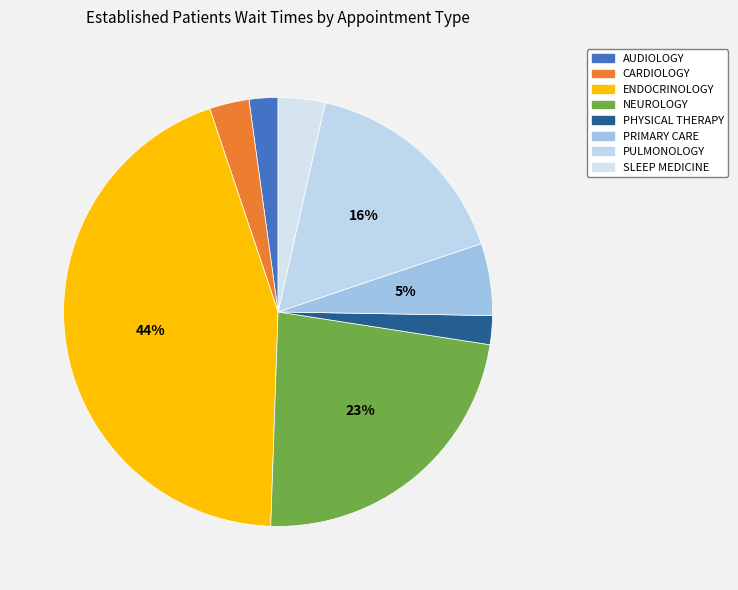

How many segments does this pie chart have?

8